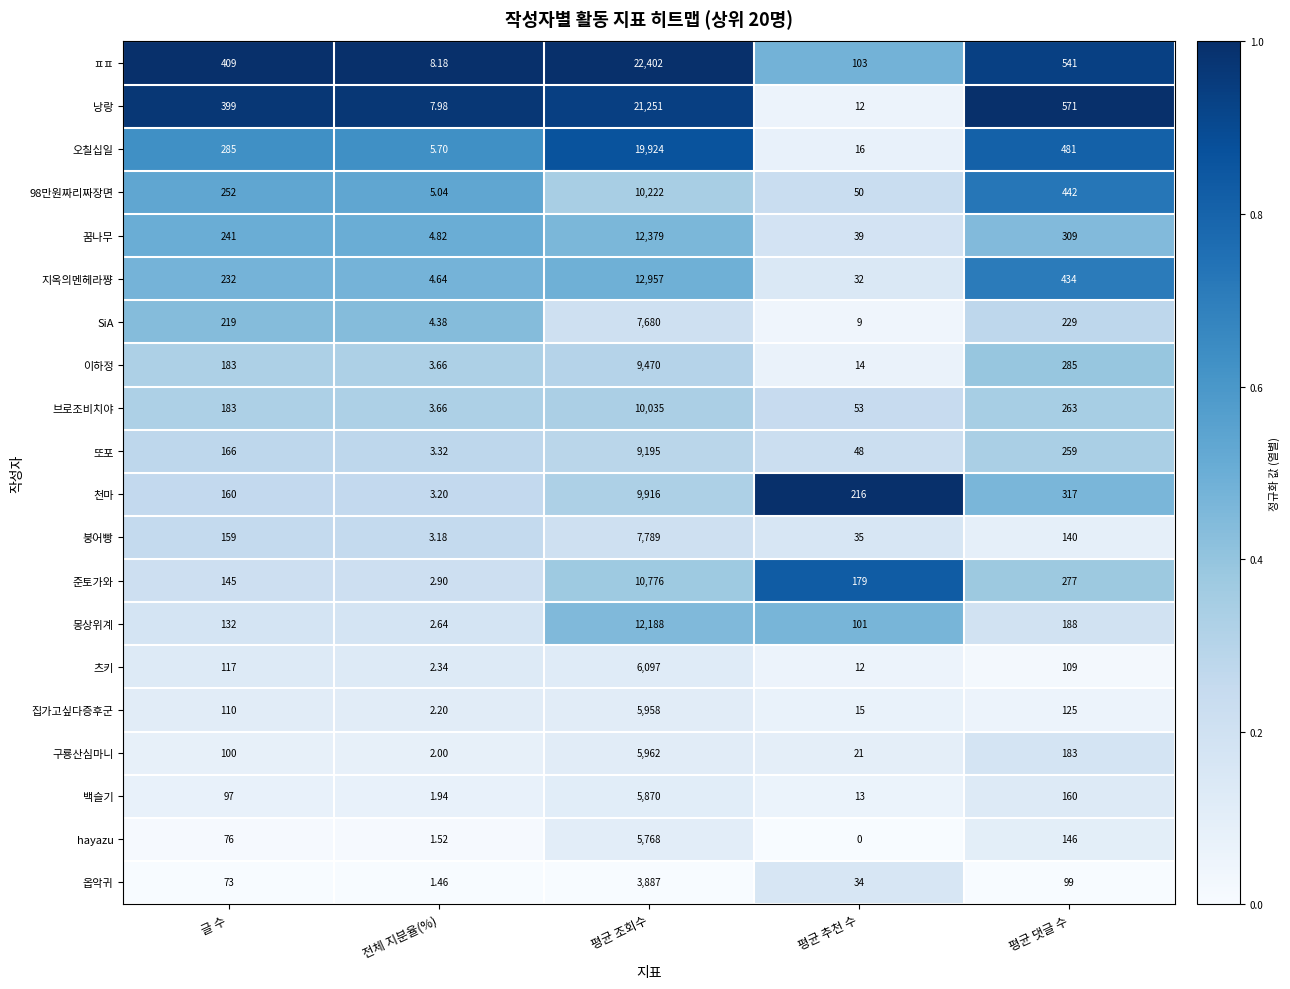

Count the number of categories in the chart.

5